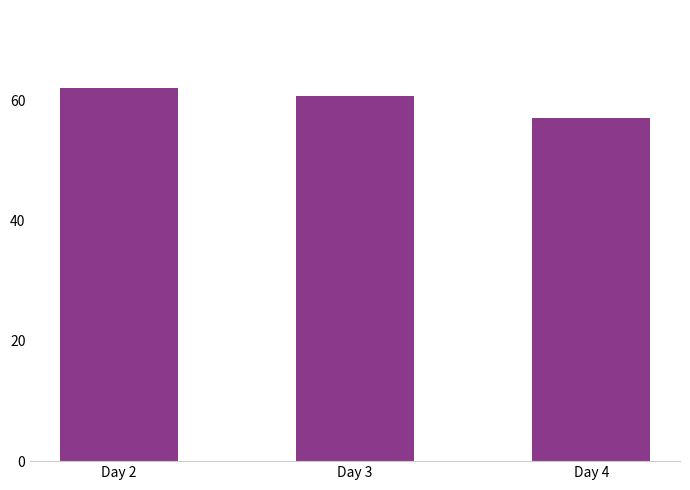

Which has a higher value, Day 4 or Day 3?

Day 3